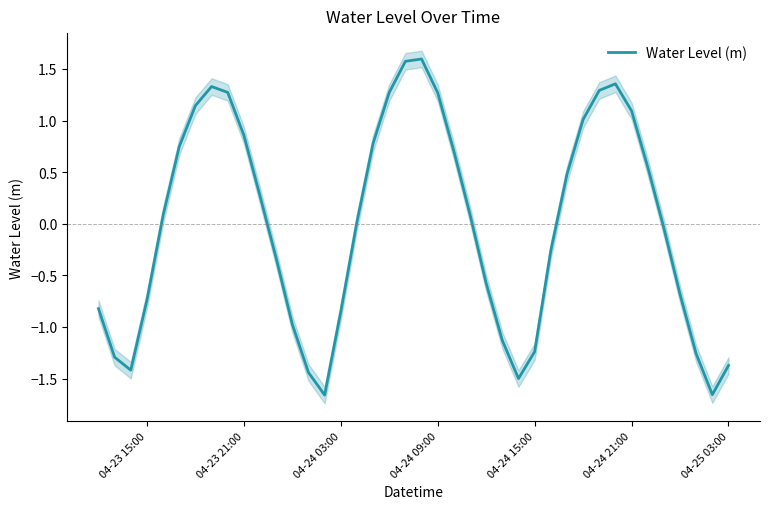

Is it true that Water Level (m) equals -2.1 at 04-25 03:00?

False